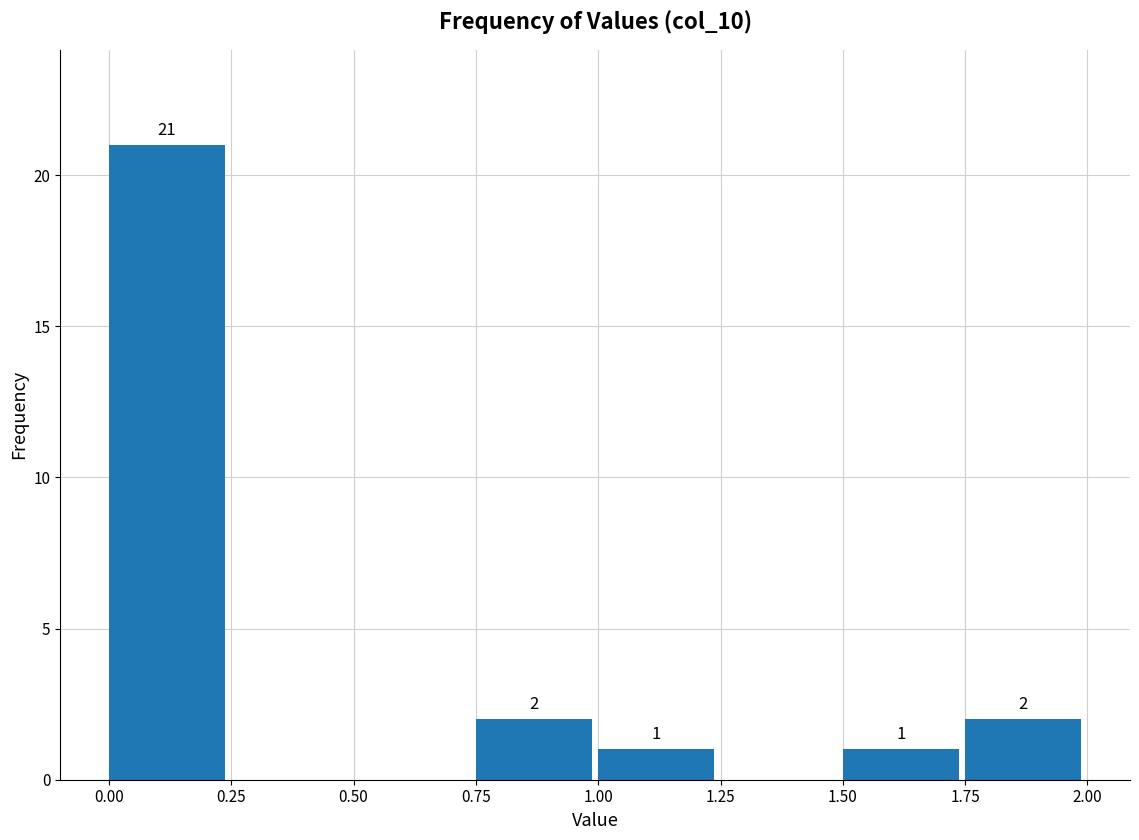

Which range on the x-axis has the tallest bar?

0.00 to 0.25